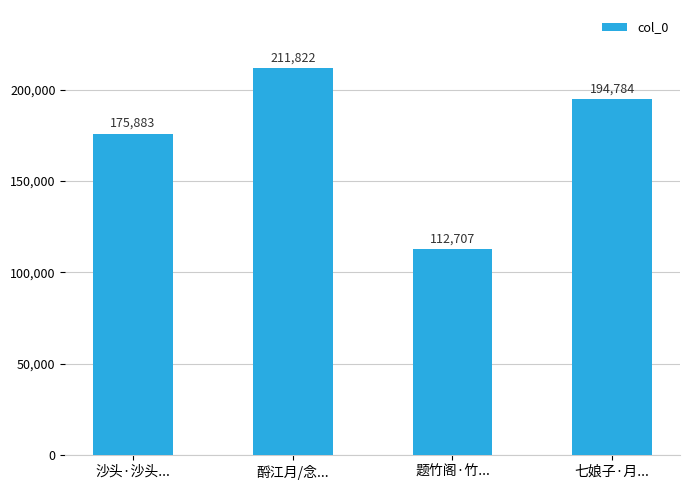

Does the chart contain any negative values?

No